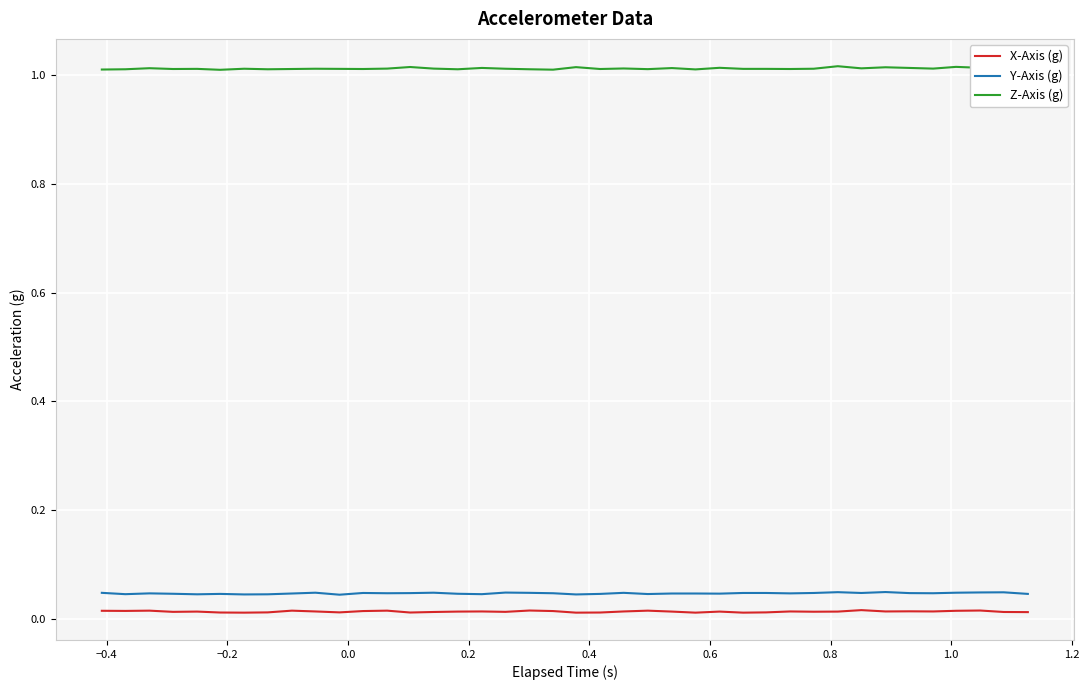

Which series has the largest total across all categories?

Z-Axis (g)